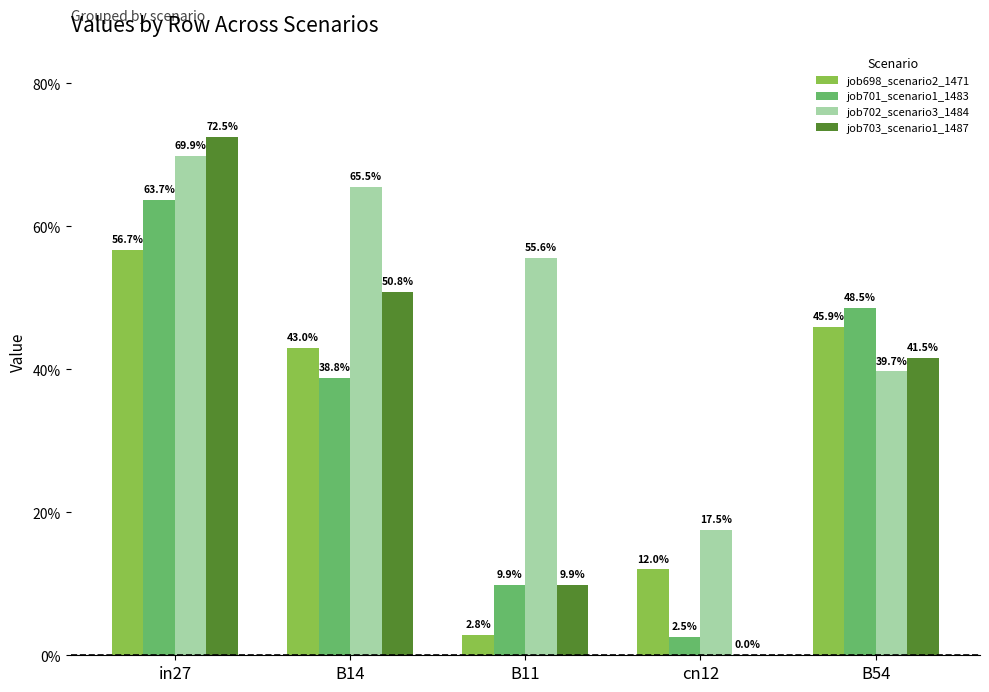

True or false: job698_scenario2_1471 has a value of 0.6 at in27.

True